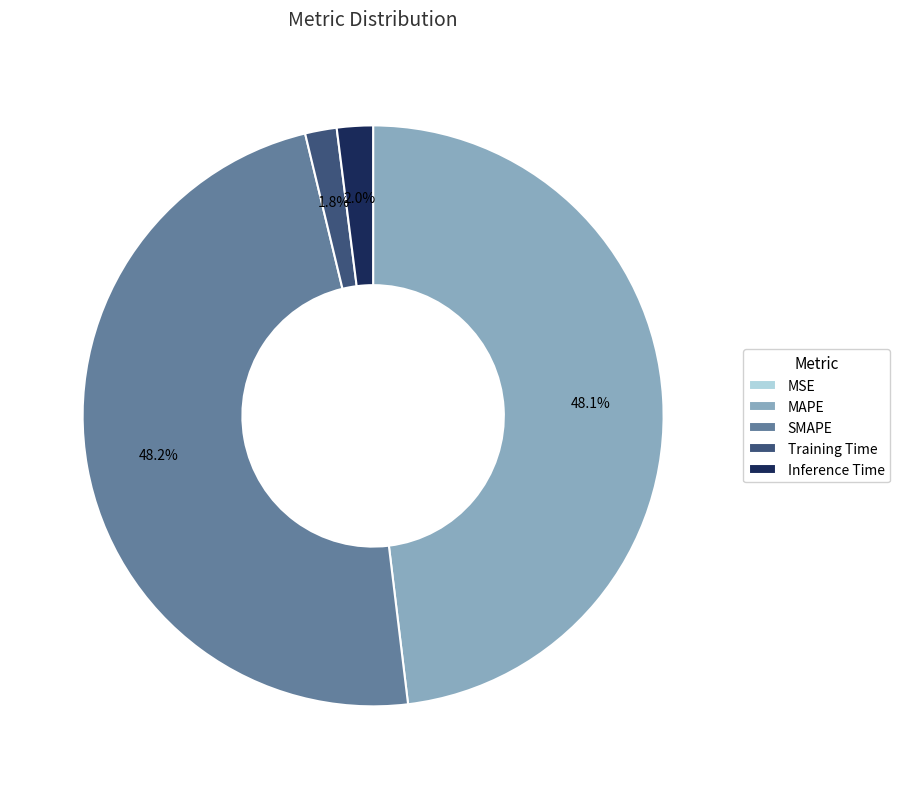

Does Training Time account for over 50% of the chart?

No